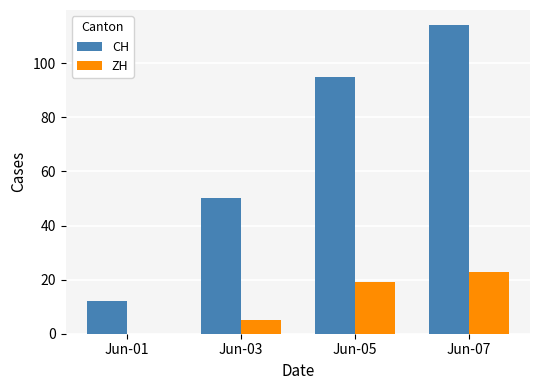

What is the maximum value shown in the chart?

114